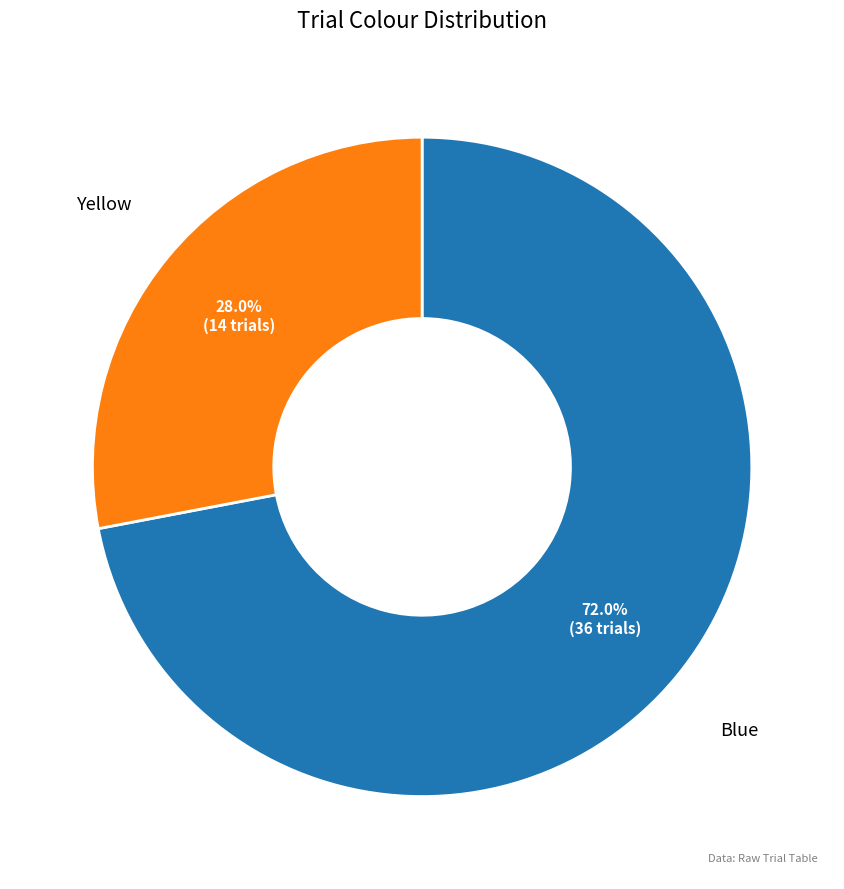

Do Yellow and Blue together represent more than half of the pie?

Yes